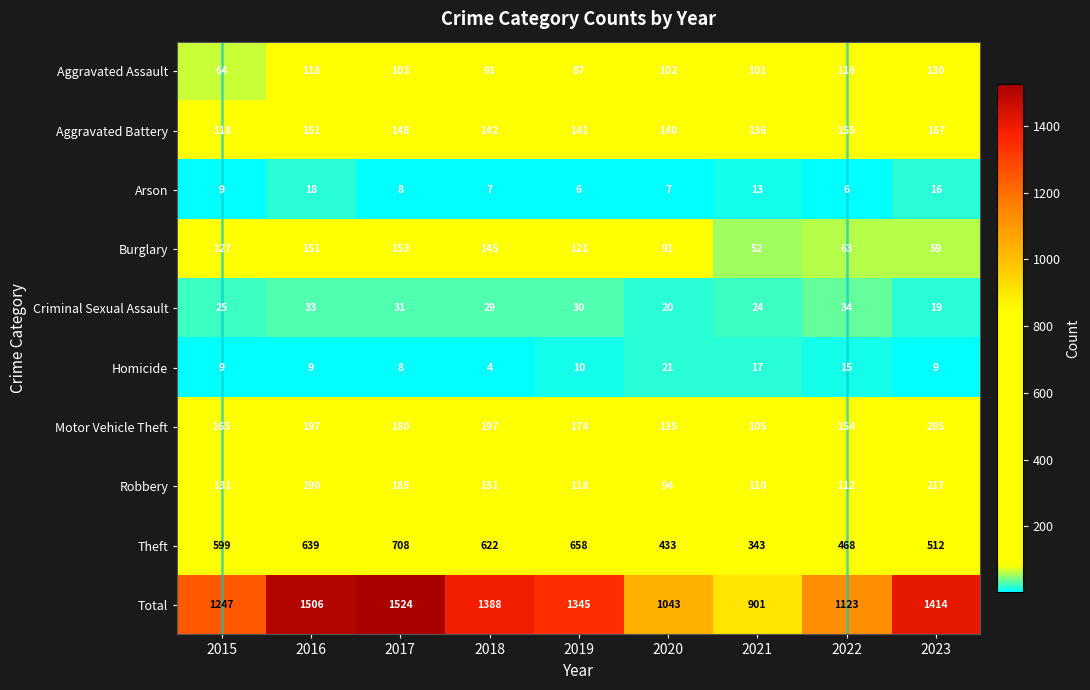

Rank the categories by Aggravated Battery value from lowest to highest.

2015, 2021, 2020, 2019, 2018, 2017, 2016, 2022, 2023